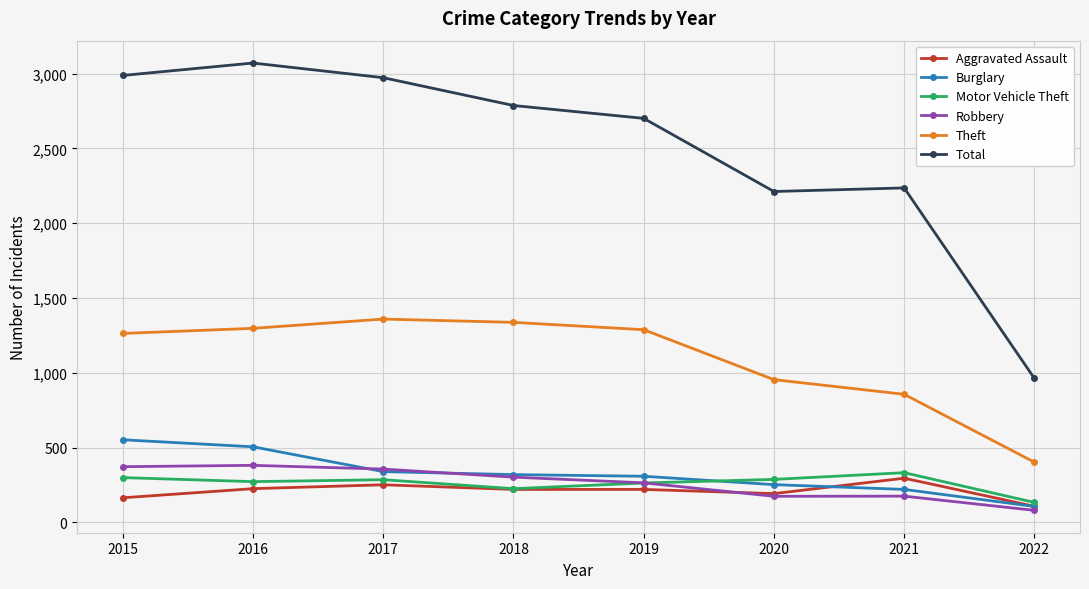

What is the difference between the highest and lowest values at 2016?

2846